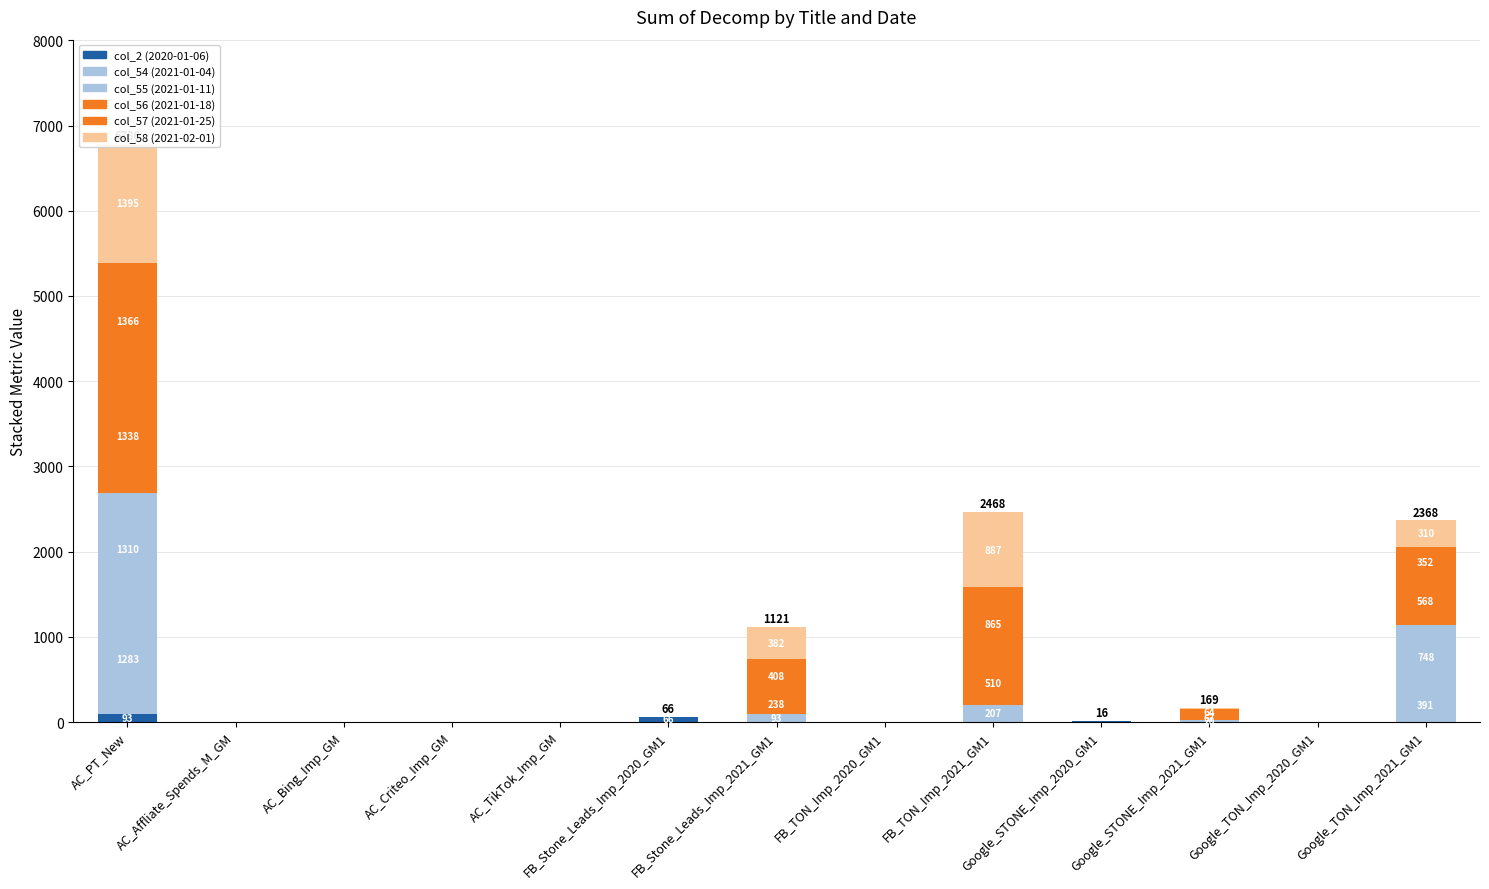

Rank the categories by col_58 (2021-02-01) value from lowest to highest.

AC_Affliate_Spends_M_GM, AC_Bing_Imp_GM, AC_Criteo_Imp_GM, AC_TikTok_Imp_GM, FB_Stone_Leads_Imp_2020_GM1, FB_TON_Imp_2020_GM1, Google_STONE_Imp_2020_GM1, Google_TON_Imp_2020_GM1, Google_STONE_Imp_2021_GM1, Google_TON_Imp_2021_GM1, FB_Stone_Leads_Imp_2021_GM1, FB_TON_Imp_2021_GM1, AC_PT_New